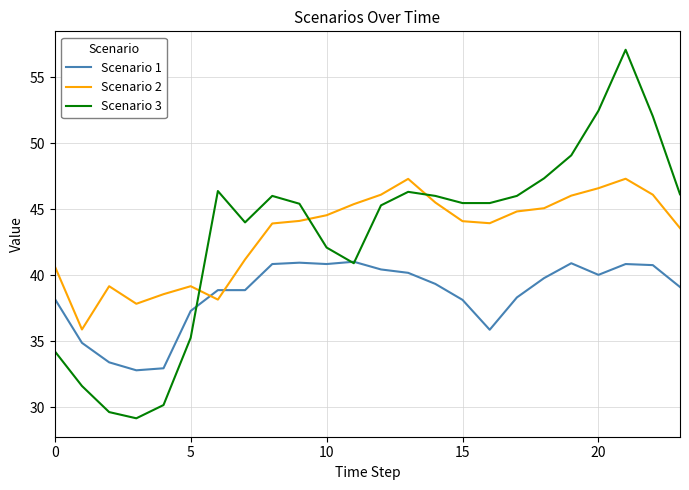

What is the highest value of the Scenario 1 series?

41.0